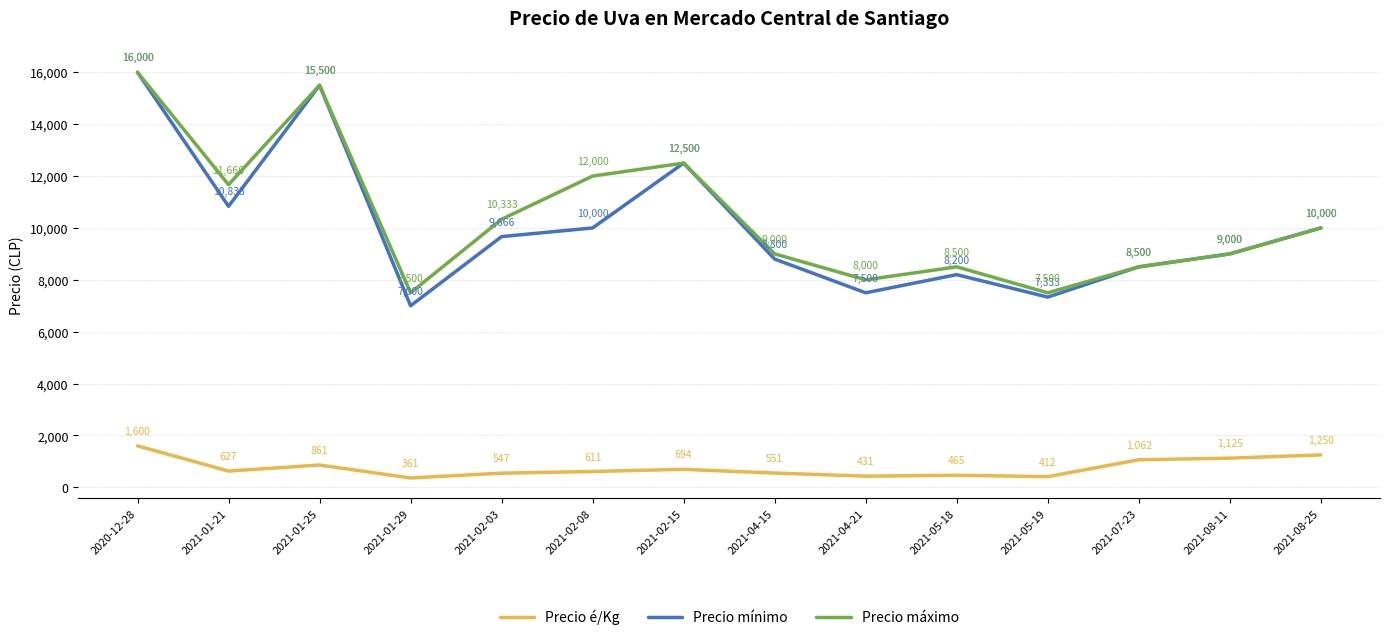

At which category is the sum across all series the highest?

2020-12-28